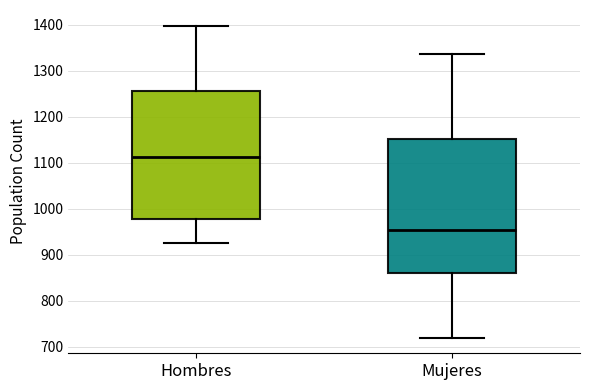

Which box has the highest median line?

Hombres